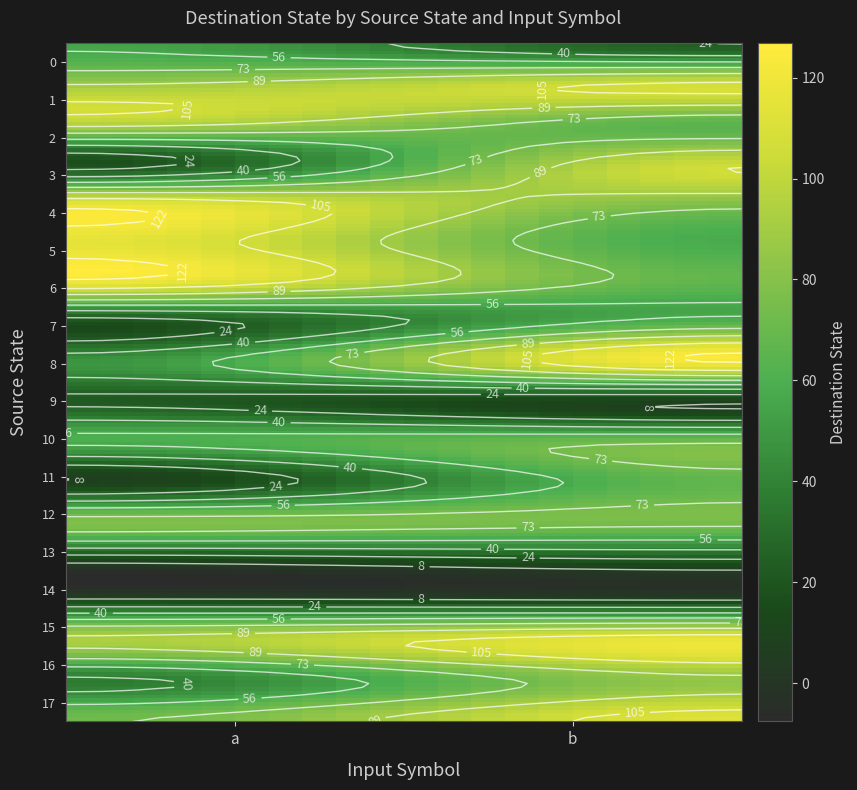

Read the 1 value at b.

107